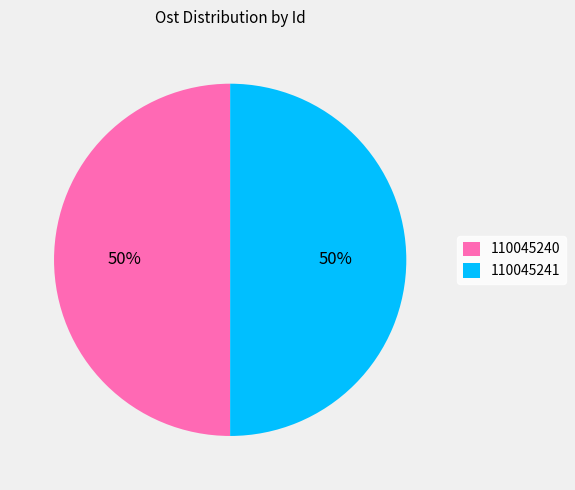

To the nearest percent, what is the combined percentage of 110045240 and 110045241?

100%